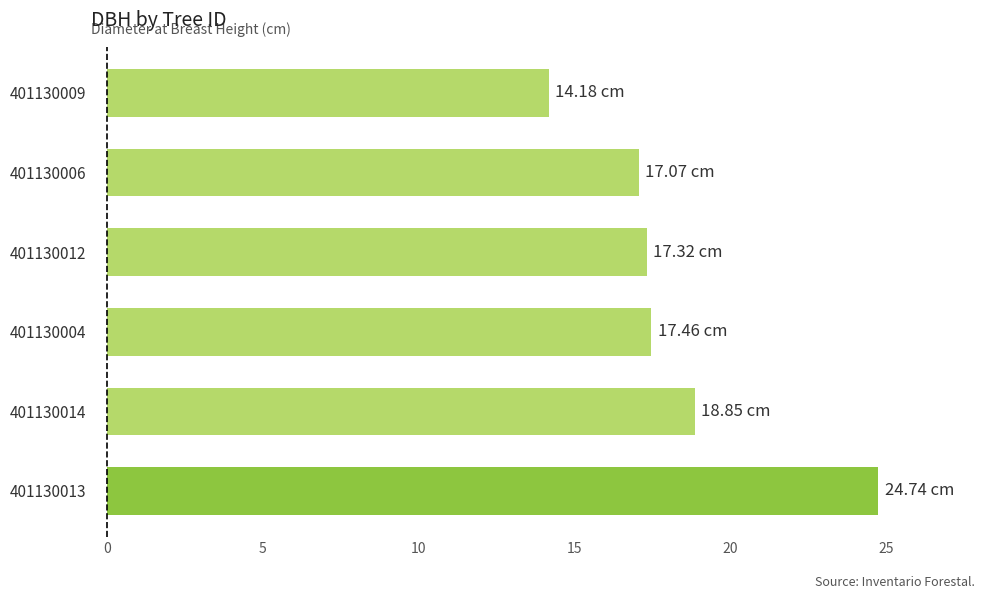

Between 401130009 and 401130012, which is larger?

401130012